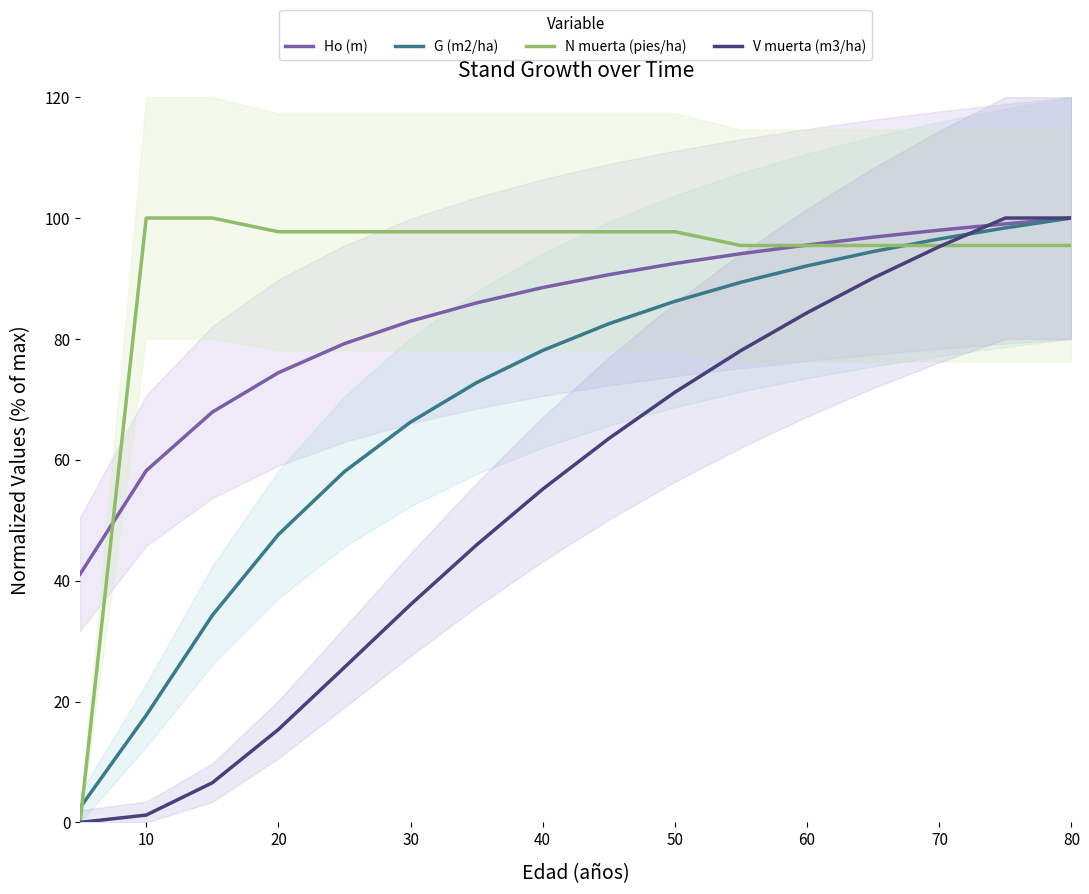

What is the maximum value for G (m2/ha)?

100.0